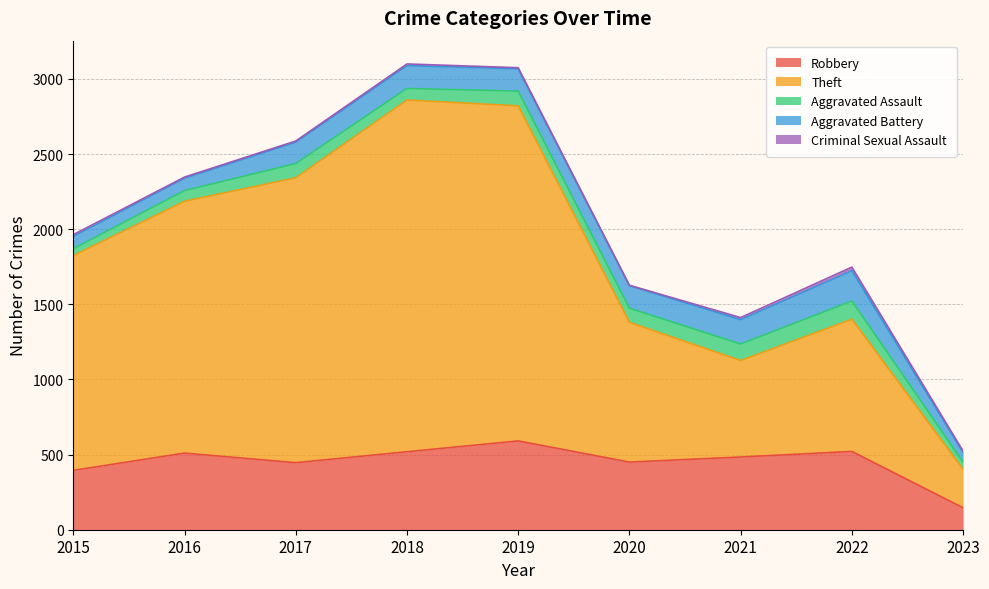

What is the difference between the highest and lowest values at 2023?

245